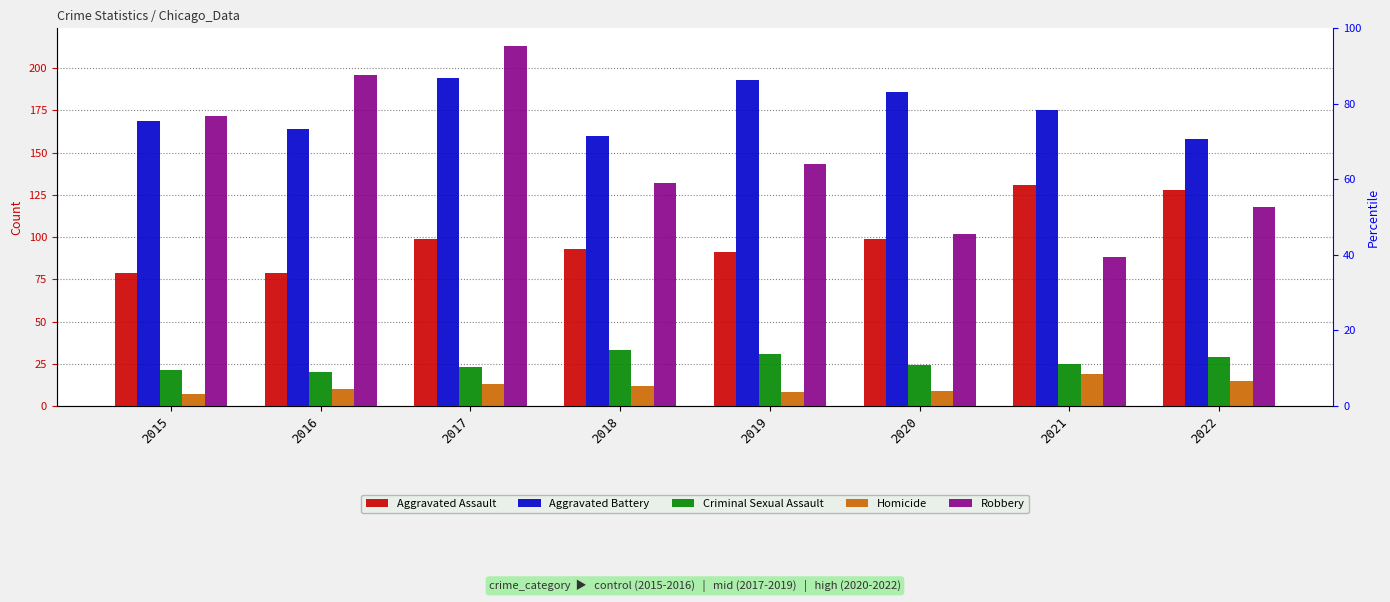

Which series changed the most between 2018 and 2019?

Aggravated Battery